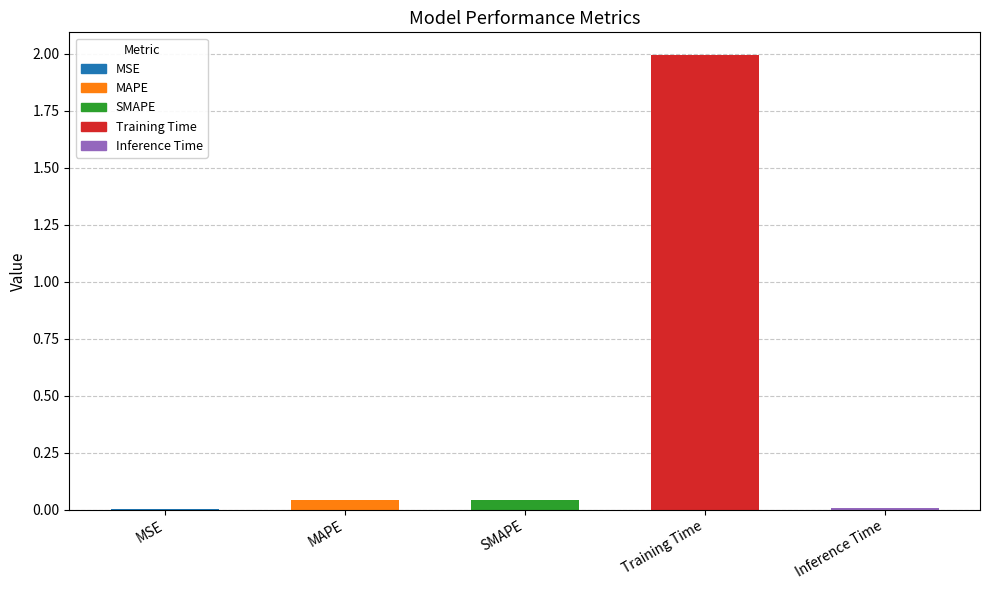

The chart shows a value of 2.0 at Training Time. True or false?

True